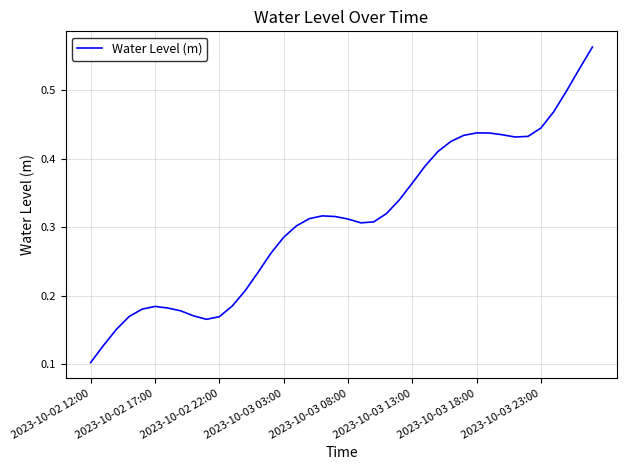

What is the greatest value displayed?

0.6